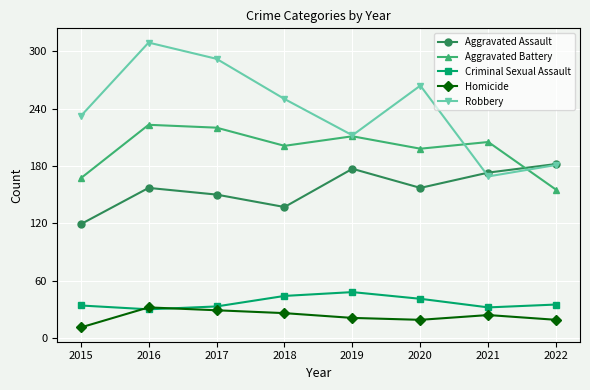

What is the spread (max minus min) of values at 2017?

263